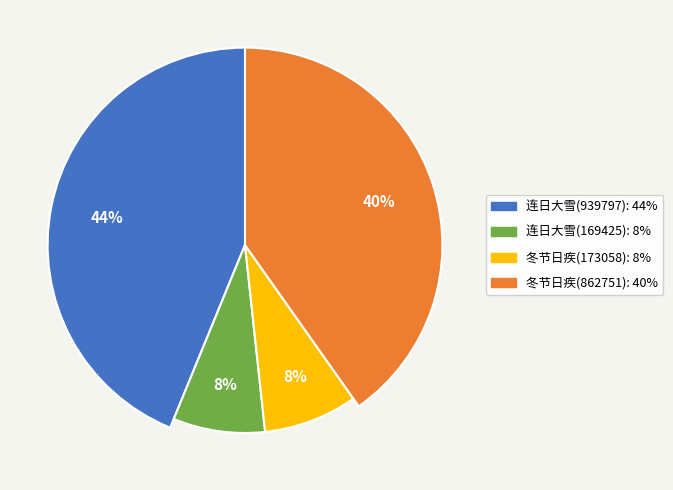

To the nearest percent, what is the average slice percentage?

25%